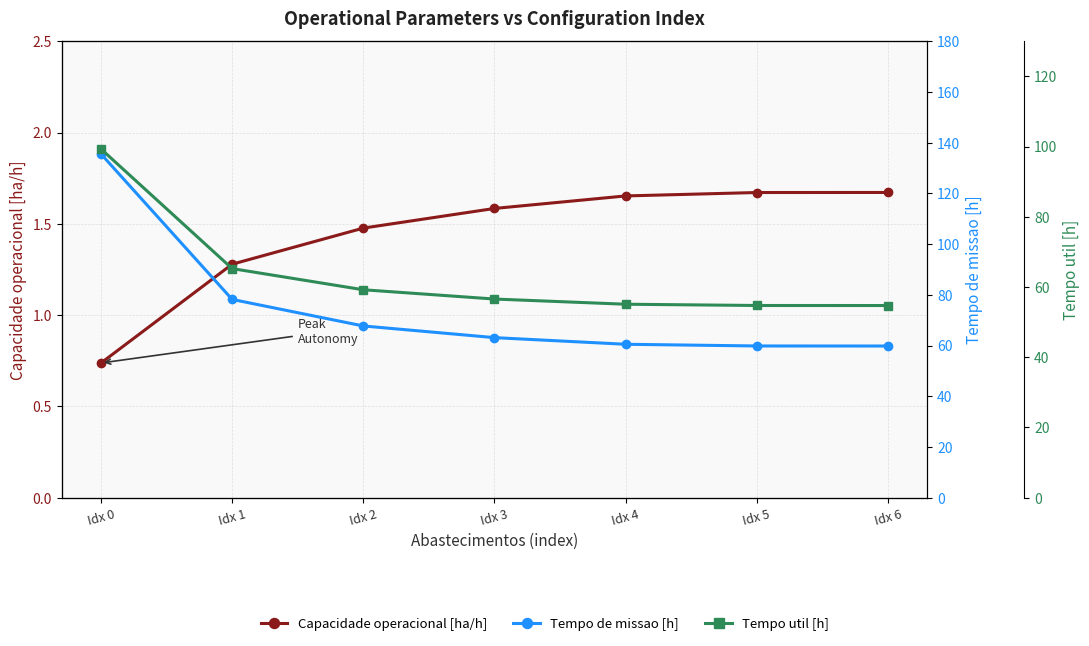

What is the greatest value displayed?

135.6